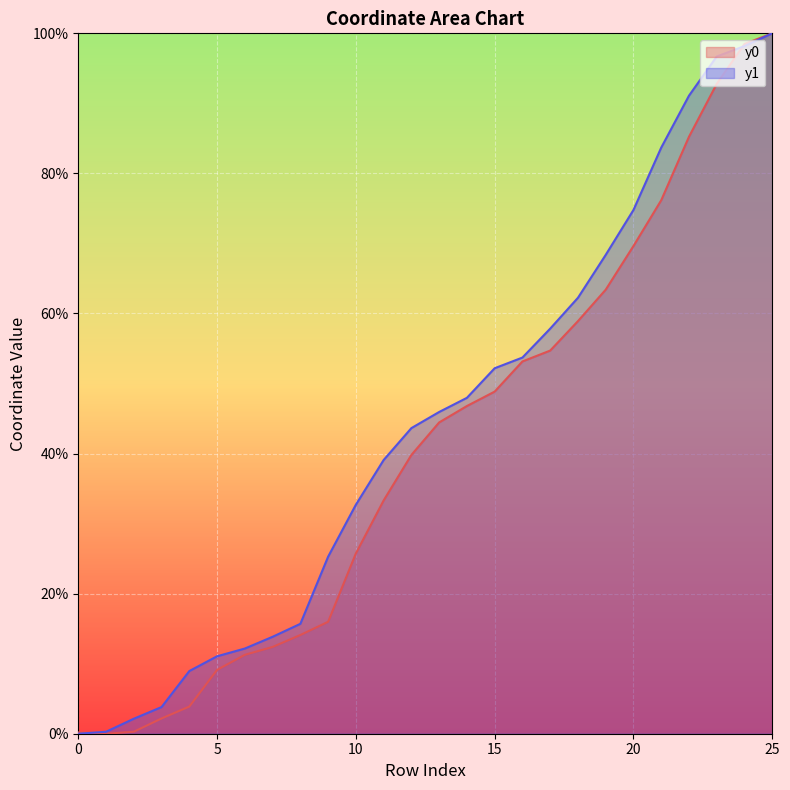

How many values in the y1 series are below 45?

13